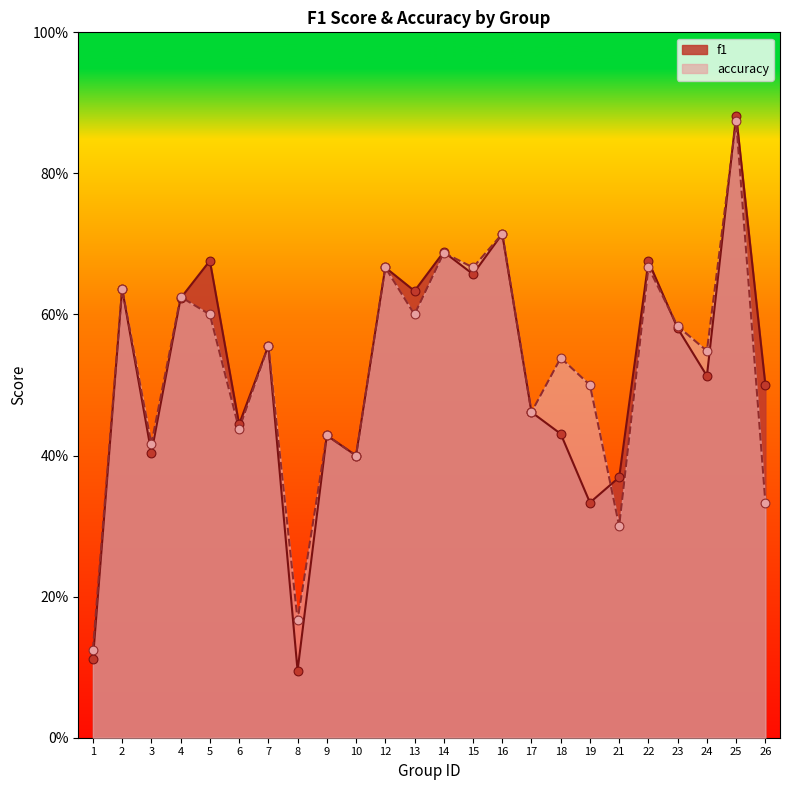

What are all the series names shown in the legend?

f1, accuracy